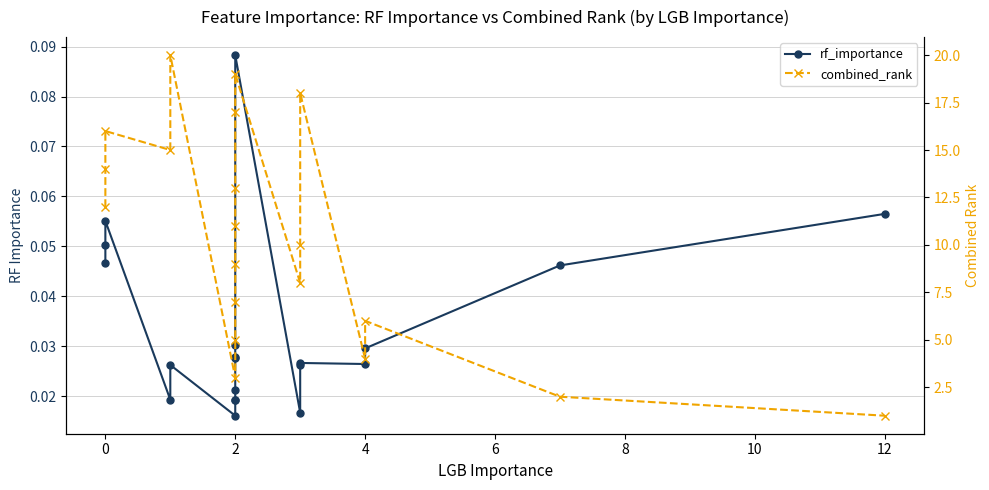

In rf_importance, how many points are lower than both neighbors (excluding endpoints)?

4